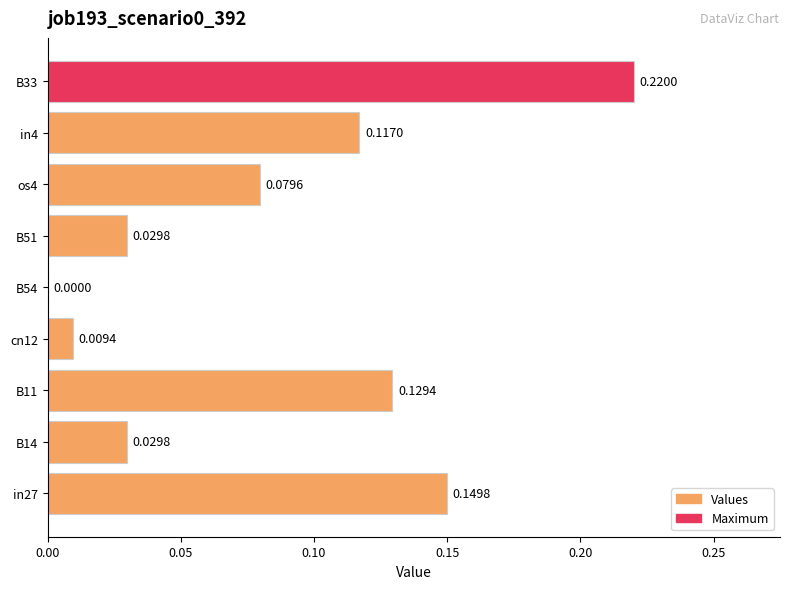

What is the sum of all values?

0.8